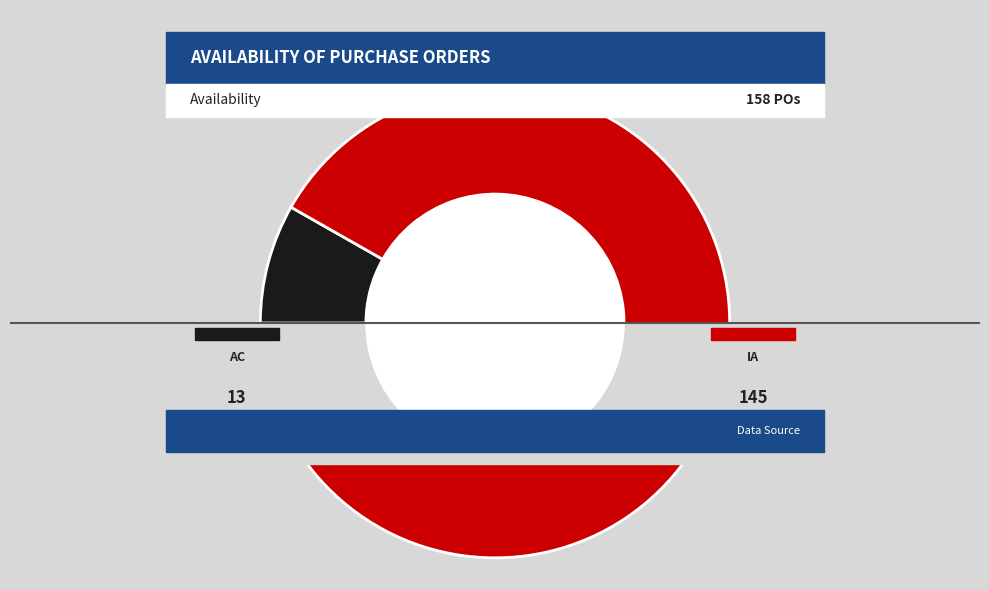

What portion of the pie excludes AC - Accepted: In stock?

91.8%